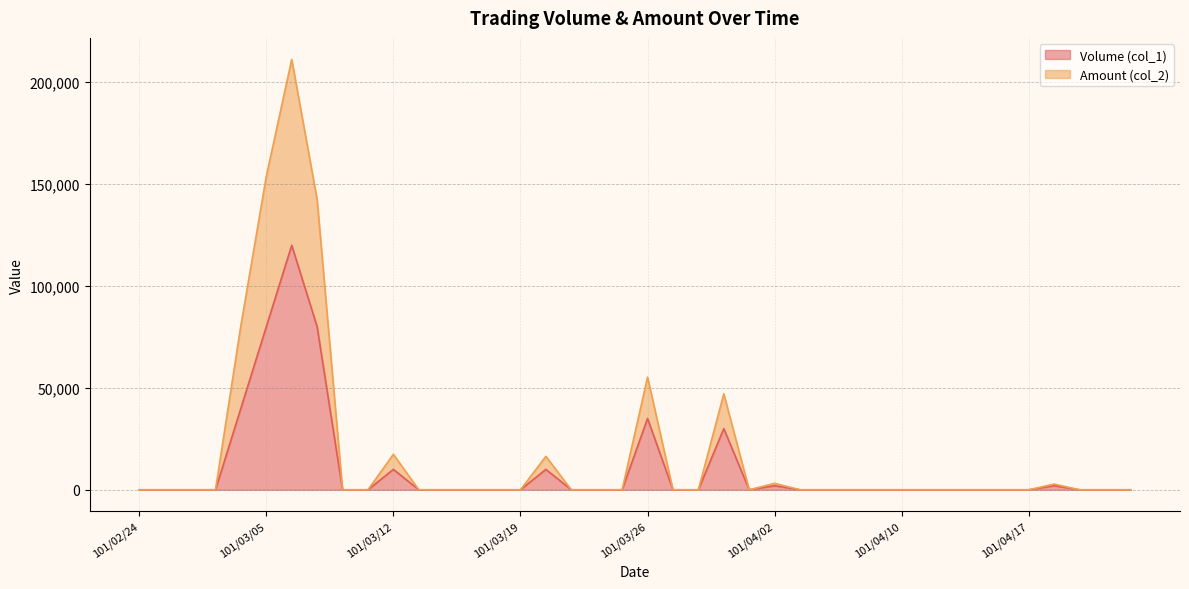

At which label does Volume (col_1) reach its peak?

101/03/06